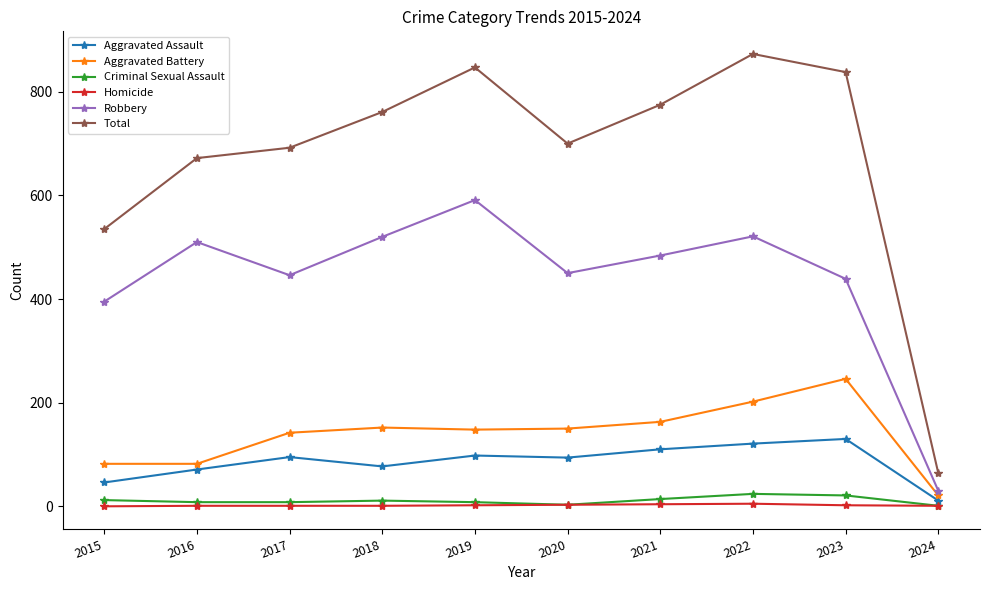

How many lines are shown in the chart?

6